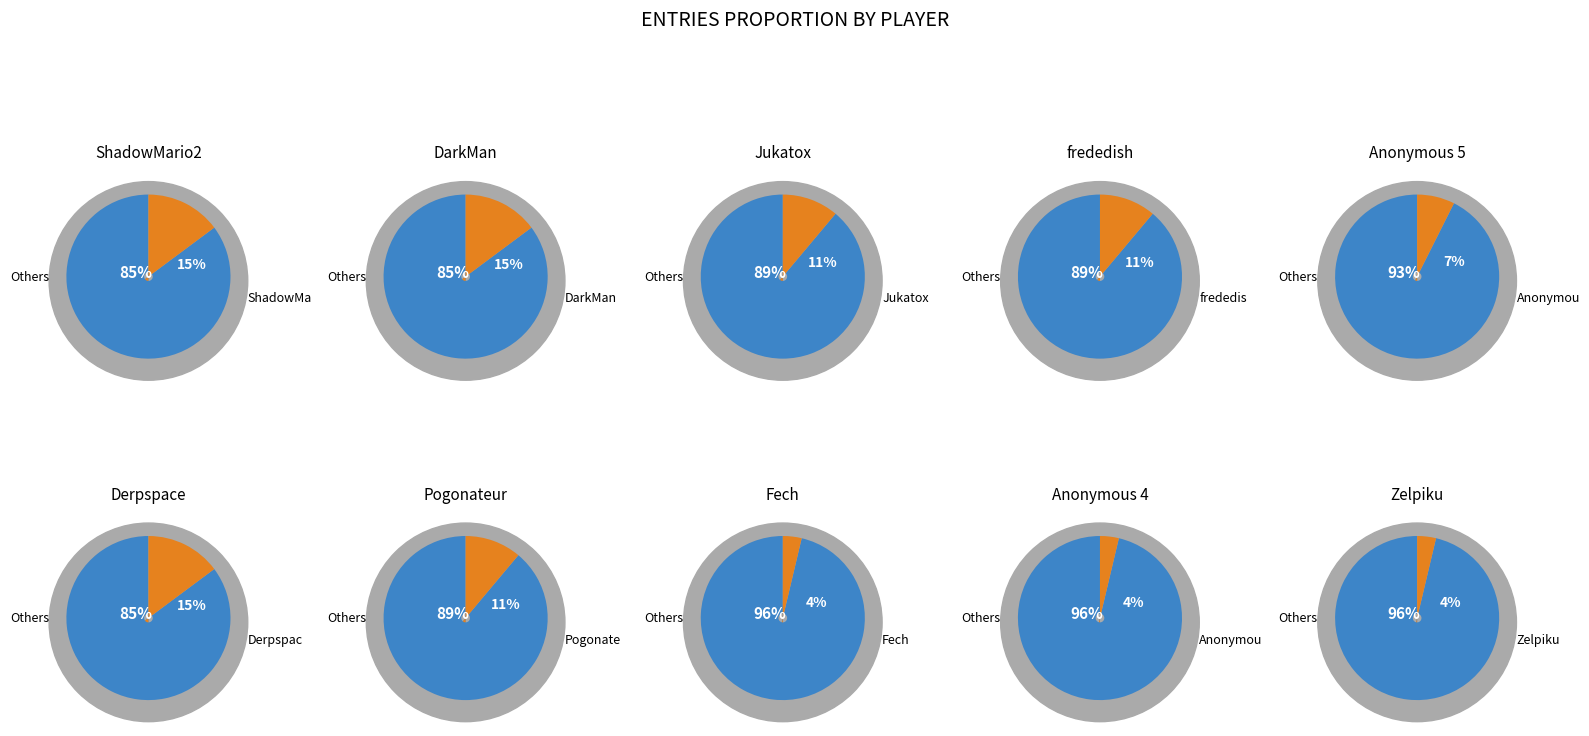

Does Pogonateur account for over 50% of the chart?

No